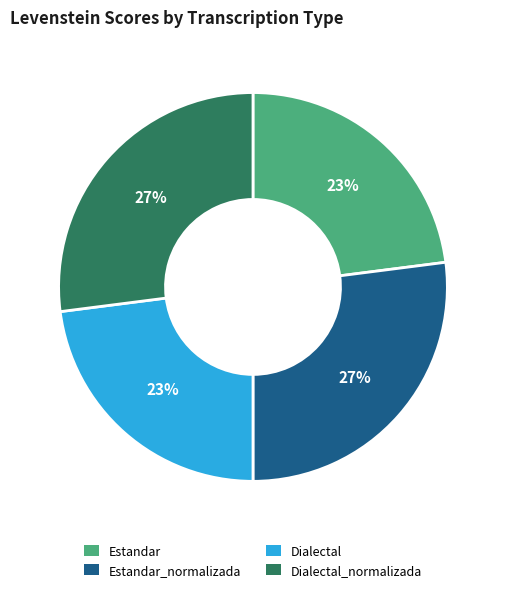

The Dialectal_normalizada slice represents 21% of the pie. True or false?

False